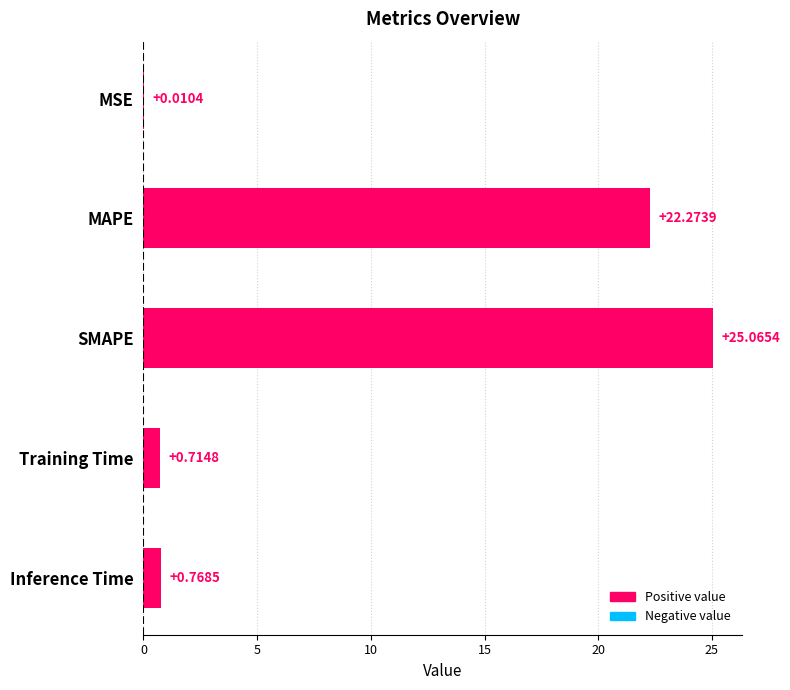

What is the sum of all values?

48.8